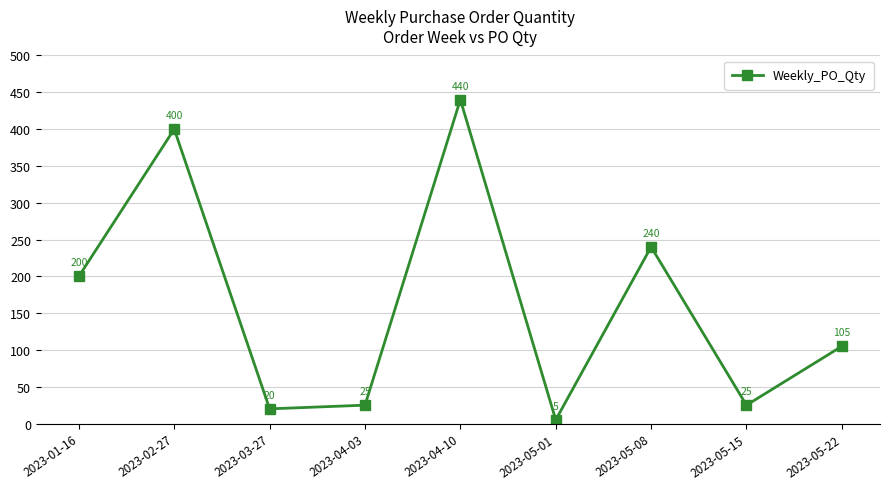

The chart shows a value of 25 at 2023-05-15. True or false?

True